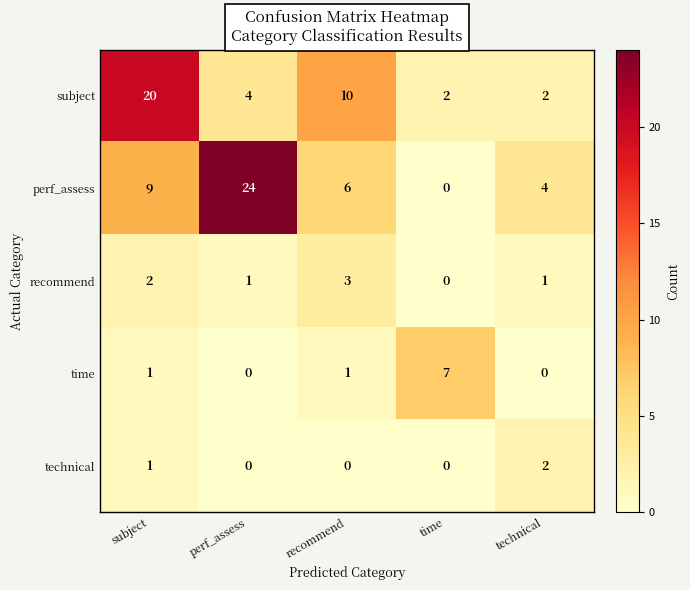

Which series has the largest range (max minus min)?

perf_assess